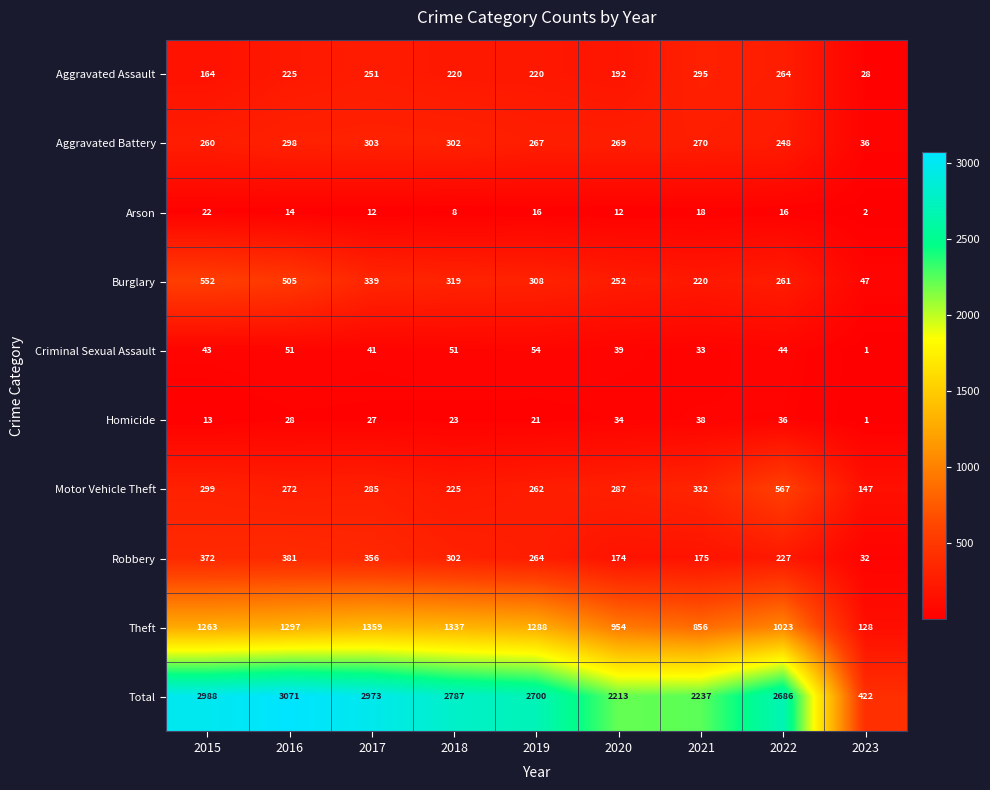

How many distinct data groups are displayed?

10